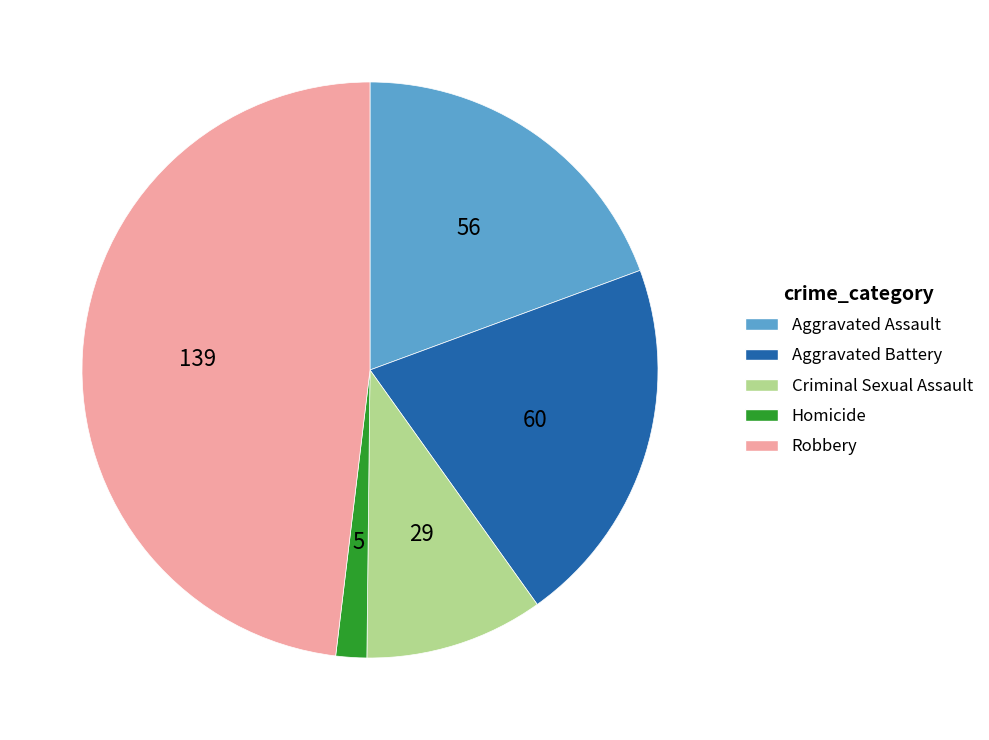

Between Homicide and Aggravated Assault, which is larger?

Aggravated Assault